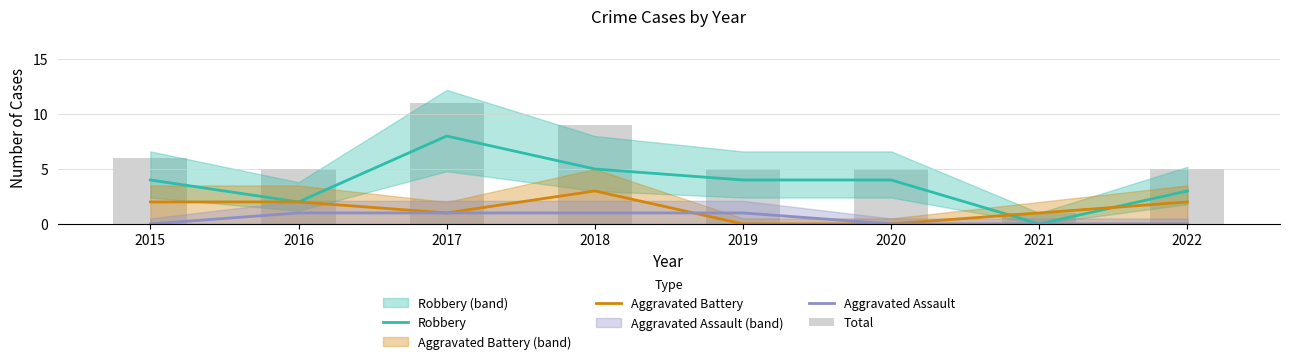

How many values in the Aggravated Battery series are below 2?

4